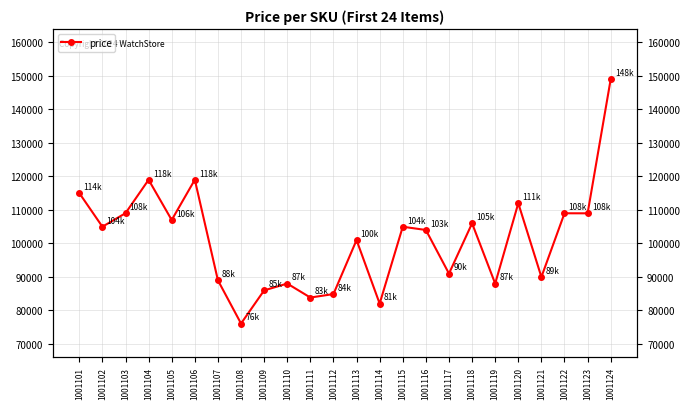

At which category does the data reach its first local peak?

1001104